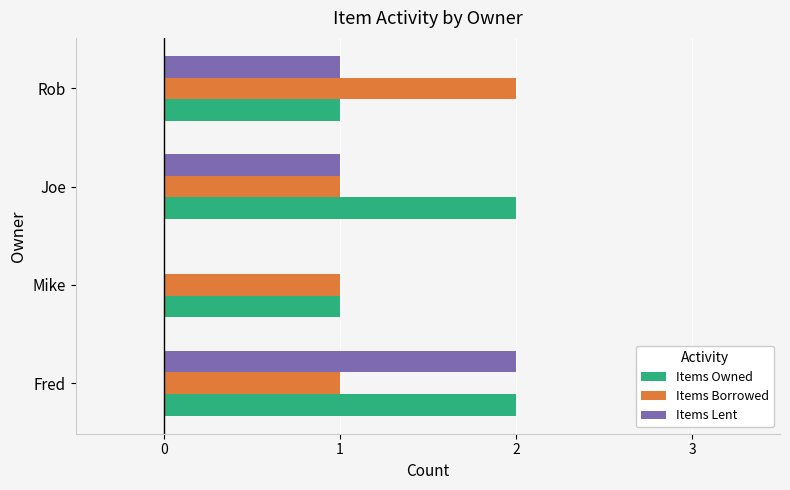

Count the number of categories in the chart.

4